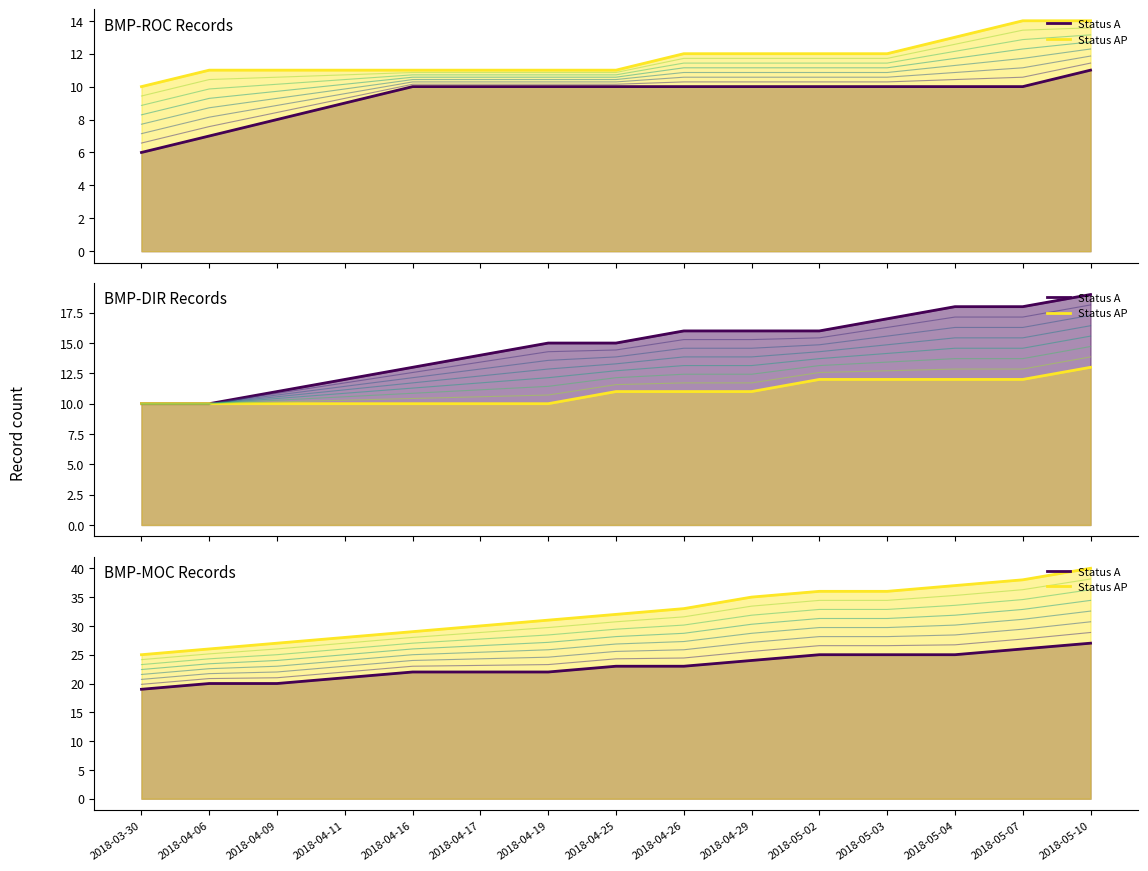

True or false: Status A line and Status AP line intersect in this chart.

False